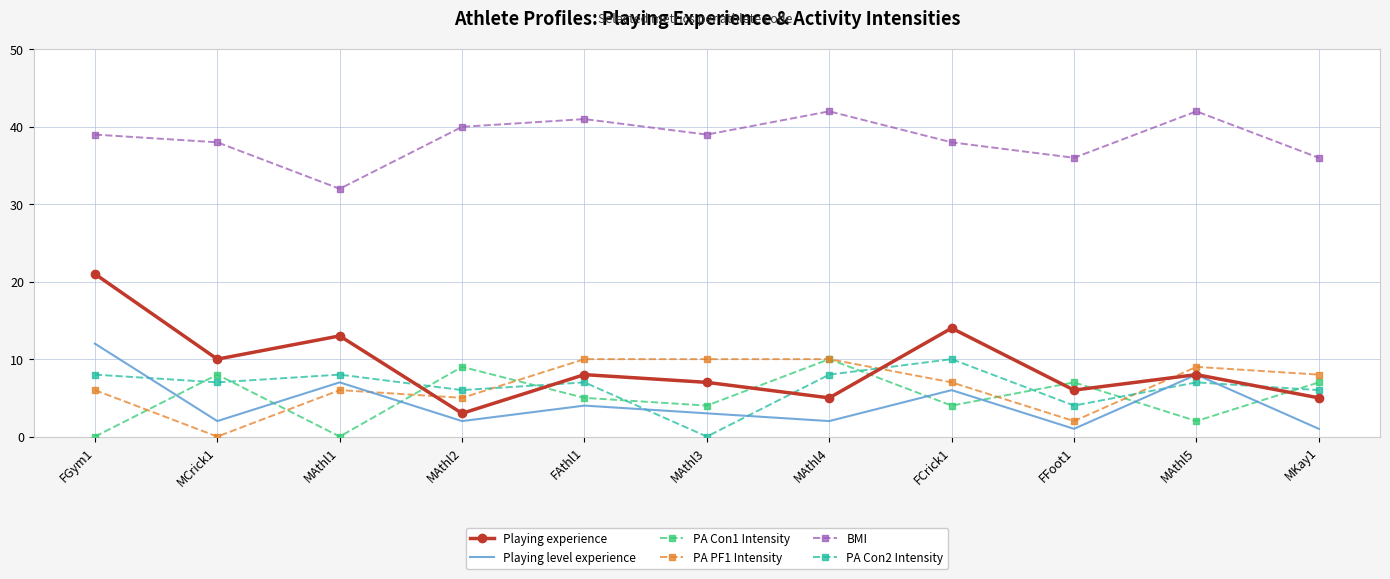

Which series has the widest spread of values?

Playing experience